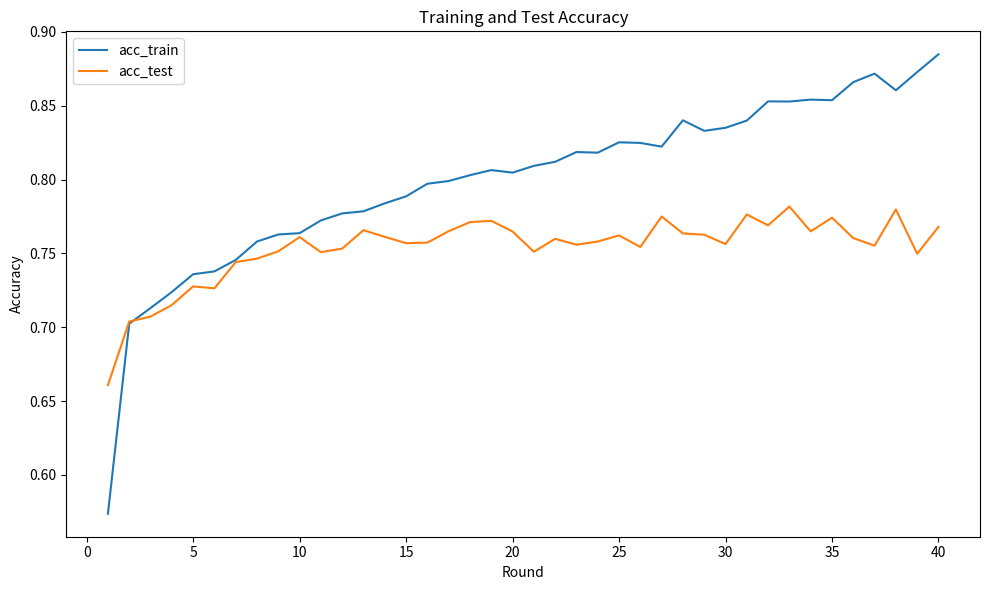

Which series has the largest range (max minus min)?

acc_train